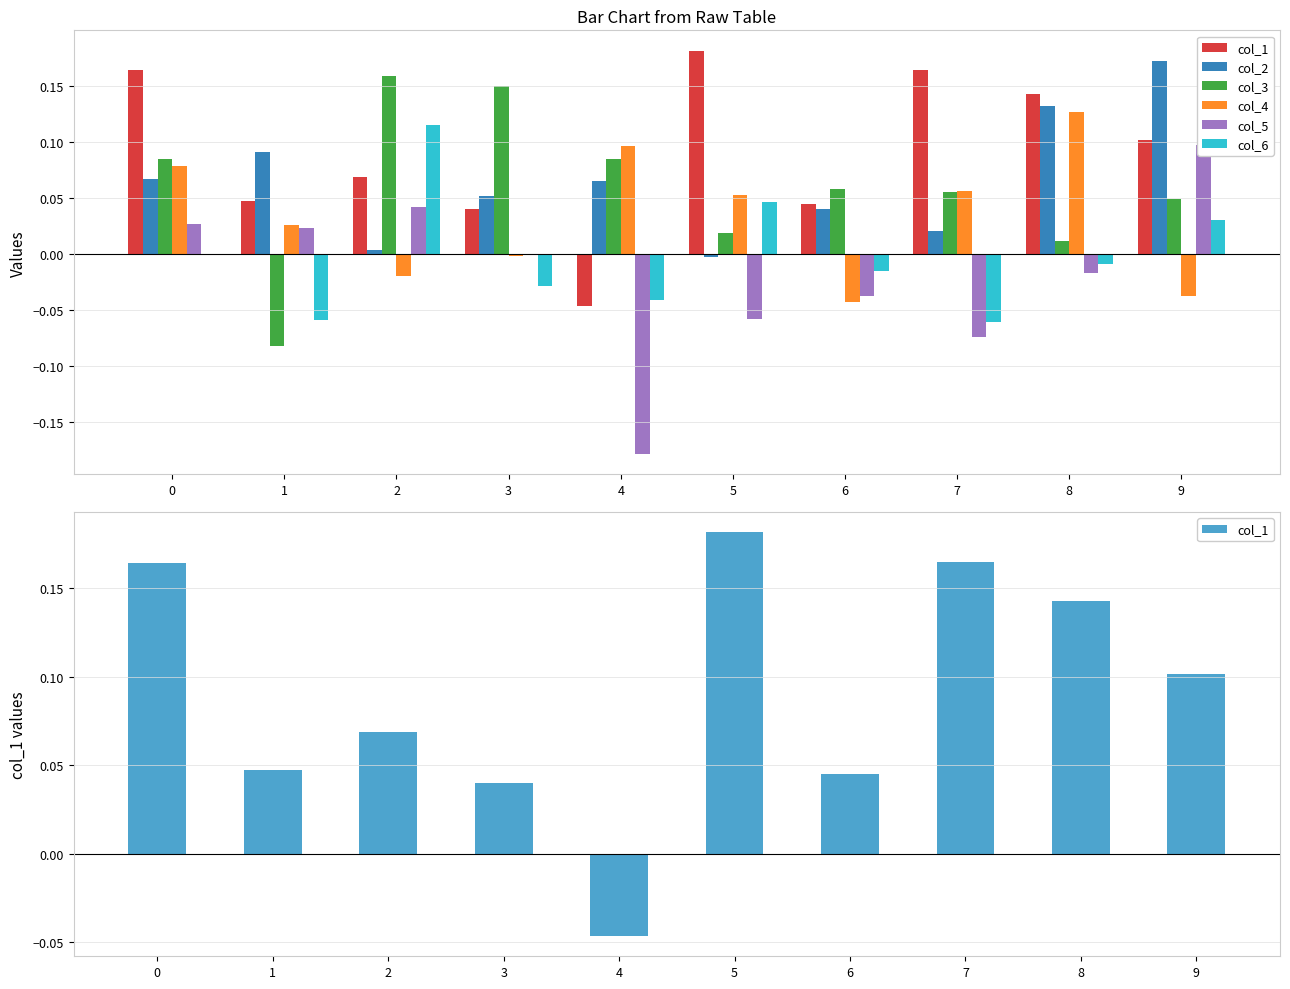

The col_5 series shows -0.0 at 8. True or false?

False